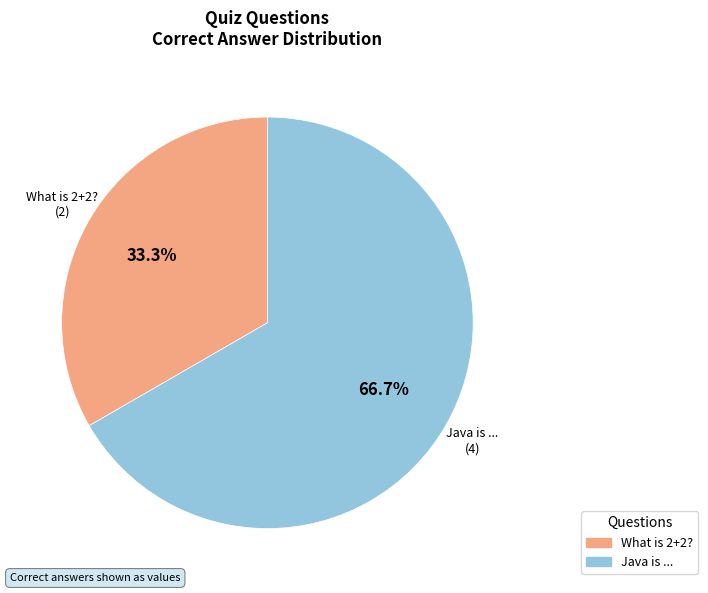

Is there any slice that represents more than half of the pie?

Yes